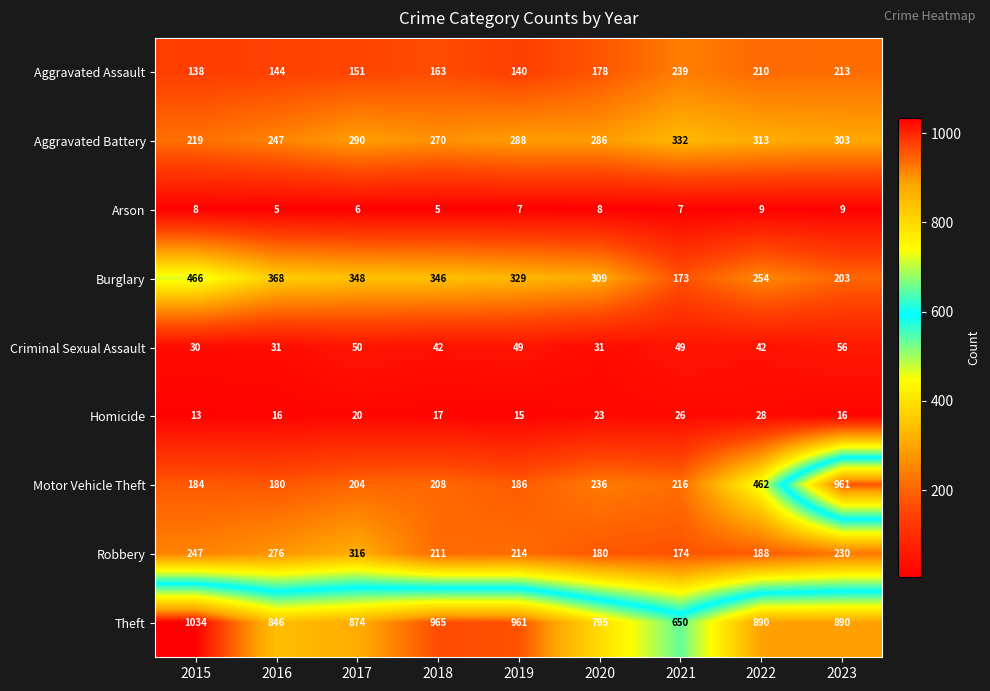

Is the value of Criminal Sexual Assault at 2019 greater than the value of Theft at 2019?

No